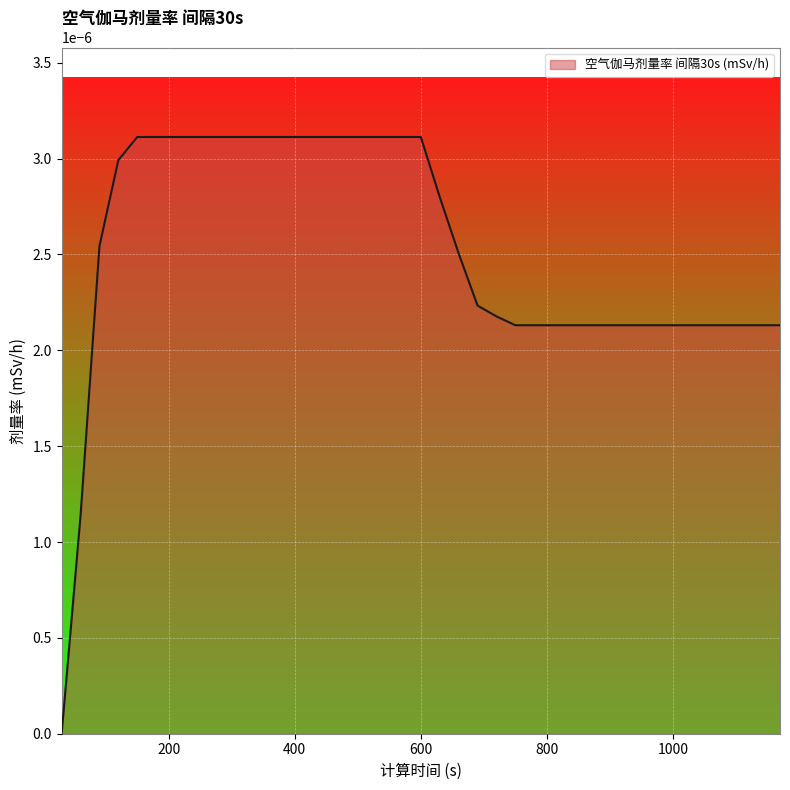

How many lines are shown in the chart?

1